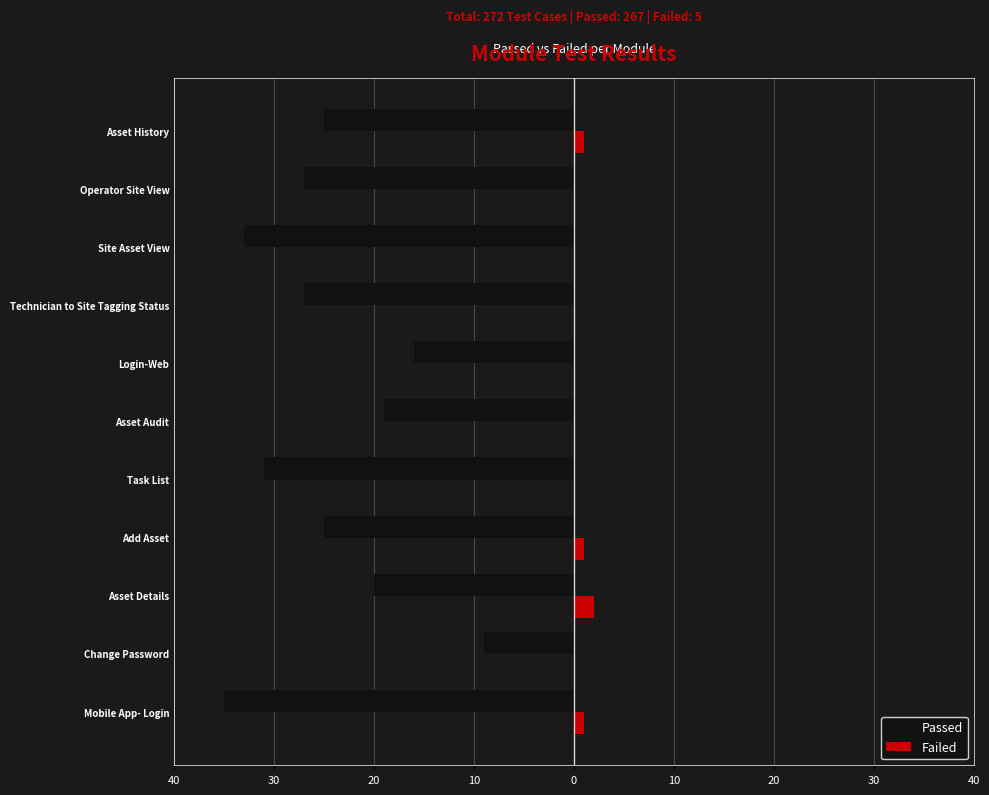

What are all the series names shown in the legend?

Passed, Failed